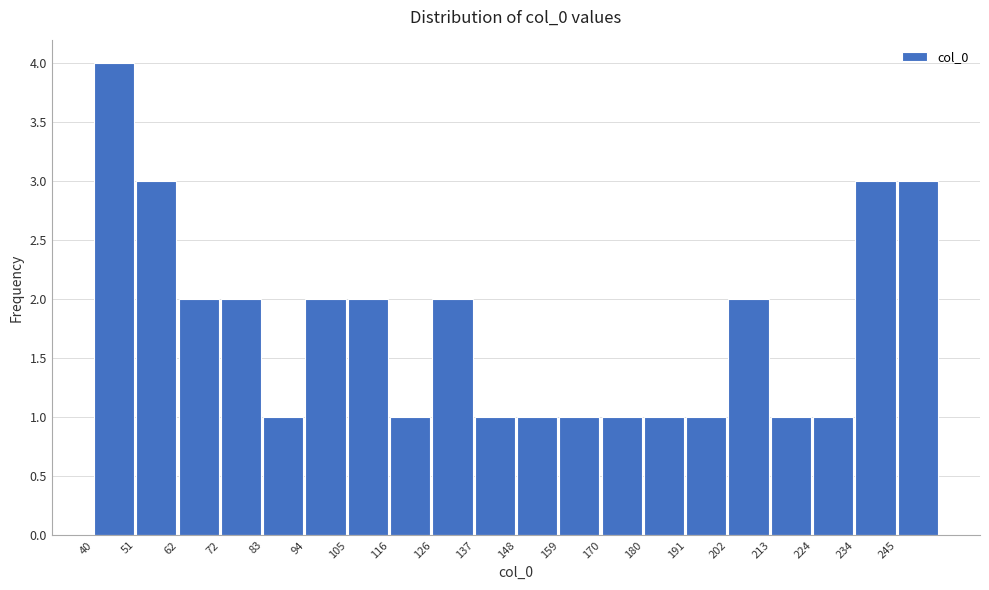

Over which range of the x-axis is the bar tallest?

40.0 to 50.8